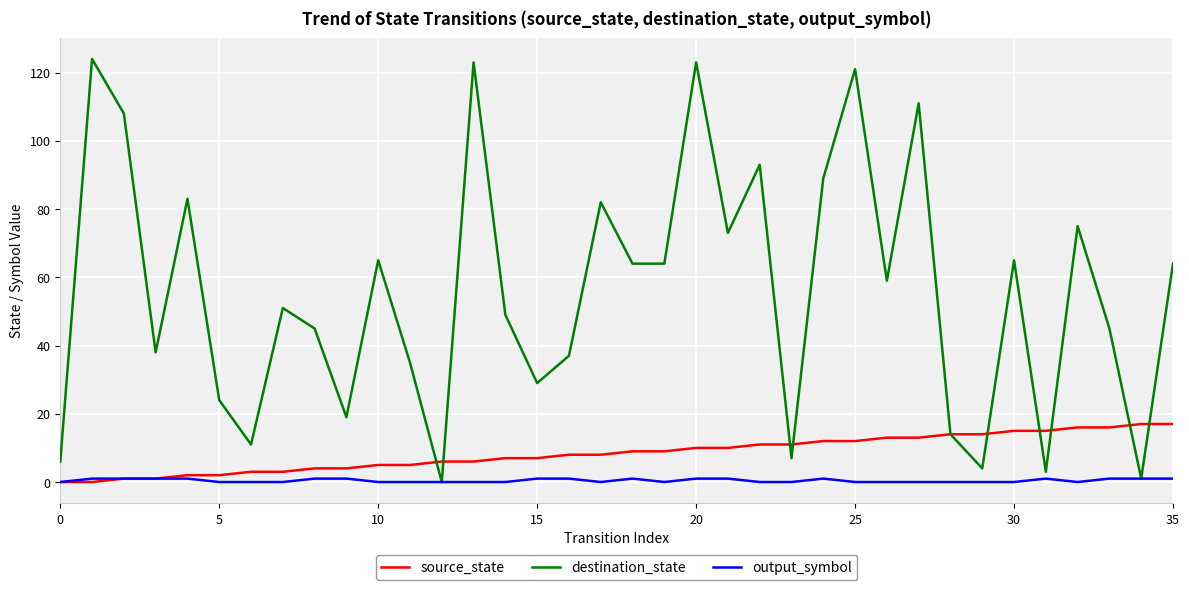

What is the highest value of the source_state series?

17